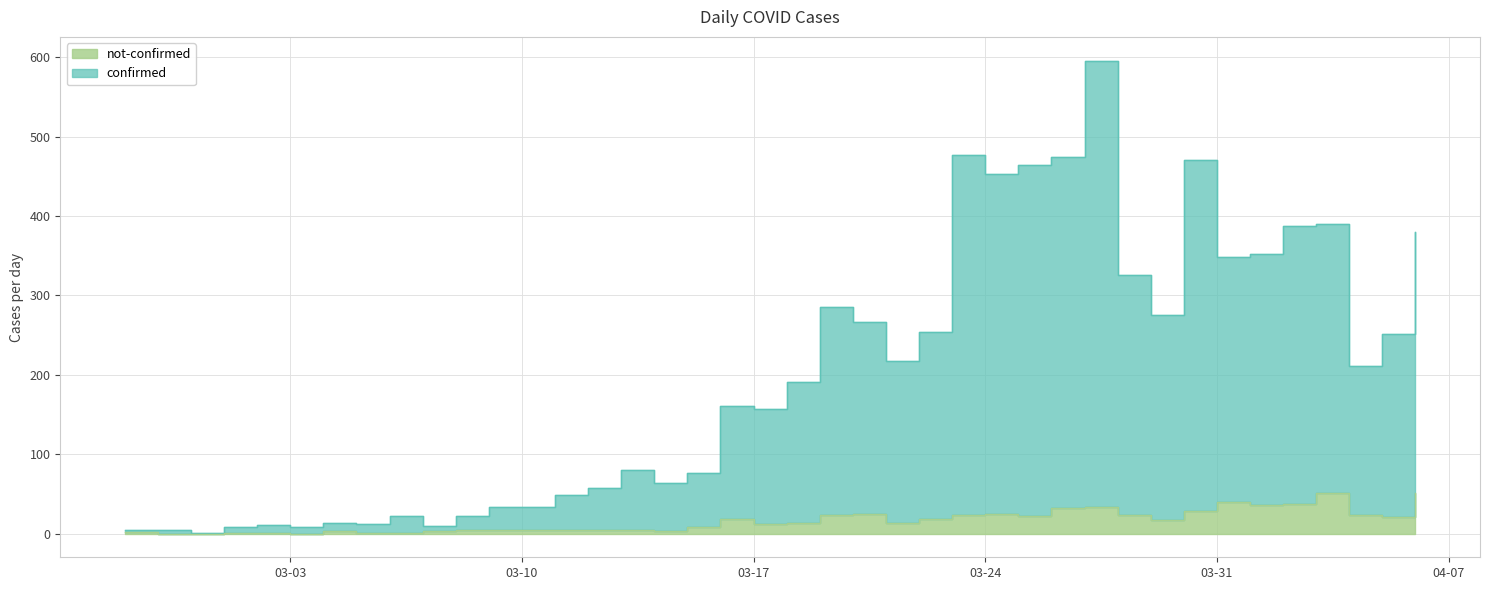

Which series has the largest total across all categories?

confirmed